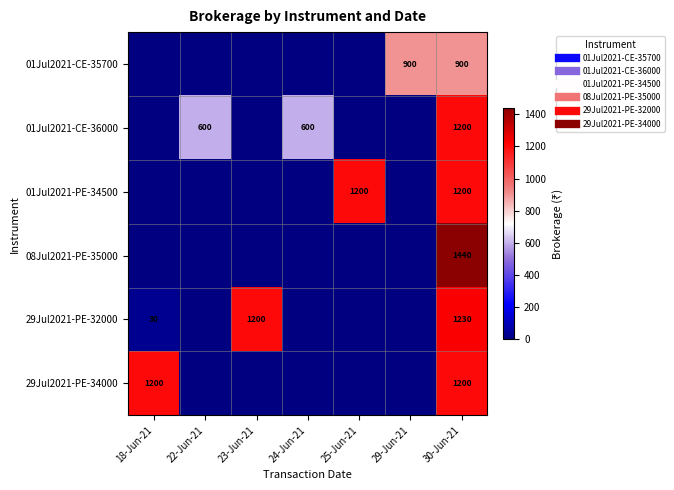

Which label corresponds to the largest value in the chart?

30-Jun-21